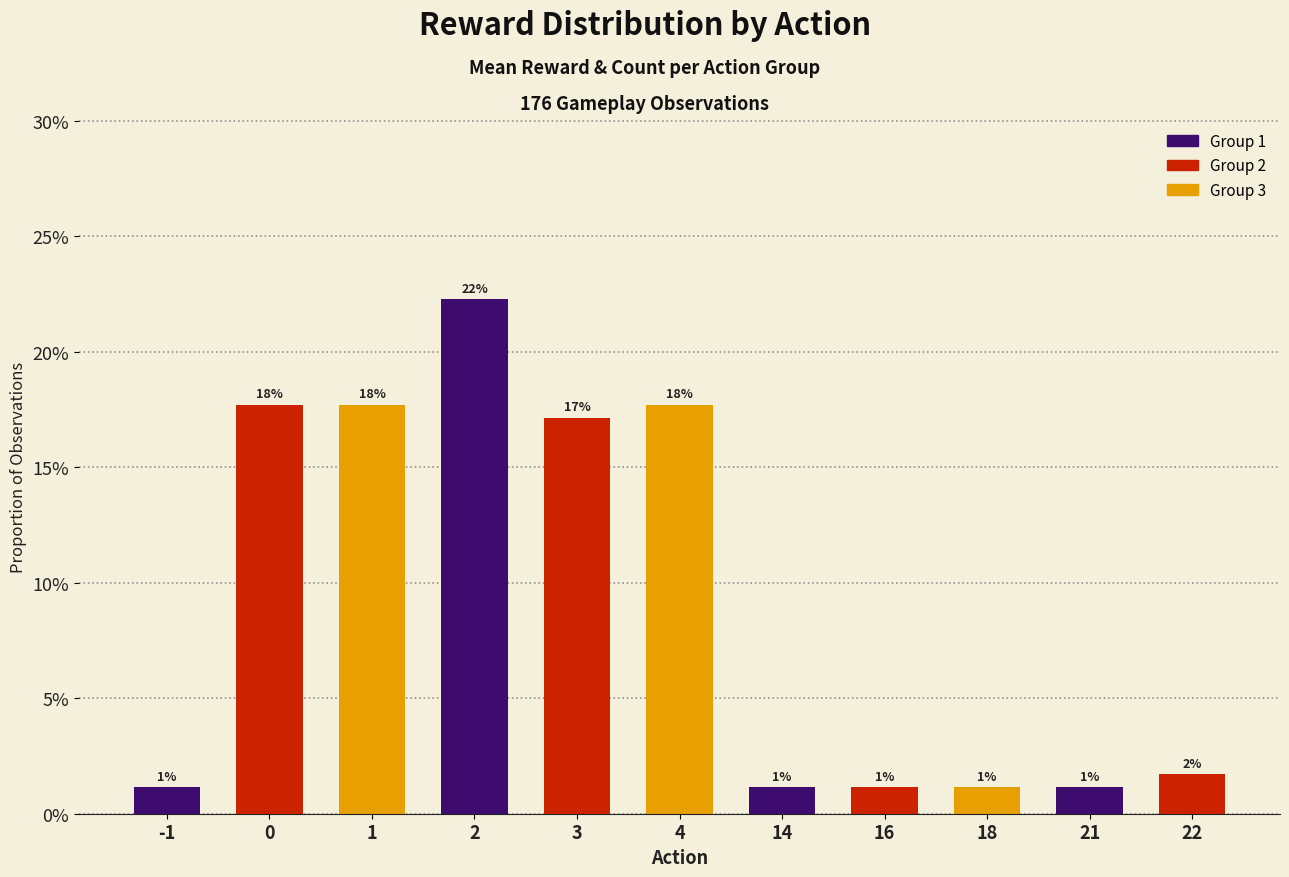

What is the difference between the values at 1 and -1?

0.2